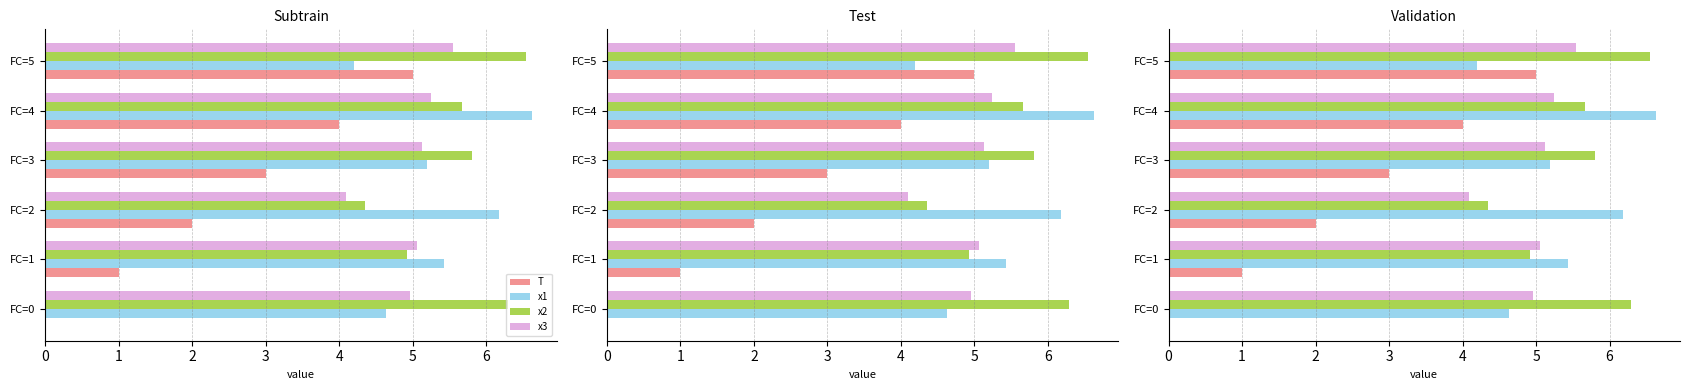

Rank the categories by x2 value from highest to lowest.

FC=5, FC=0, FC=3, FC=4, FC=1, FC=2